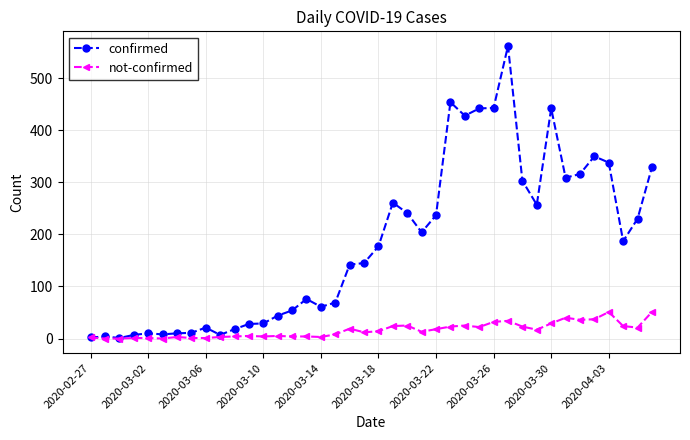

Which series has the largest range (max minus min)?

confirmed